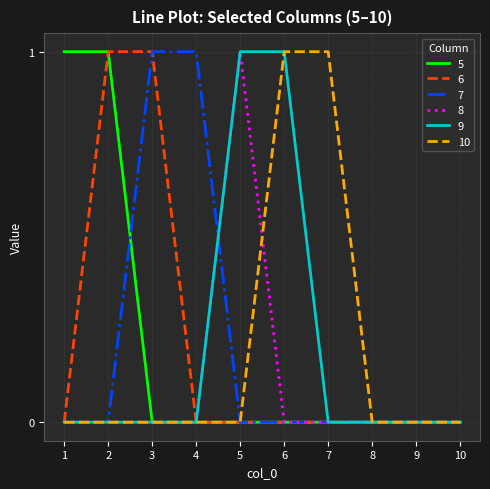

The value of 10 at 6 is 2. True or false?

False